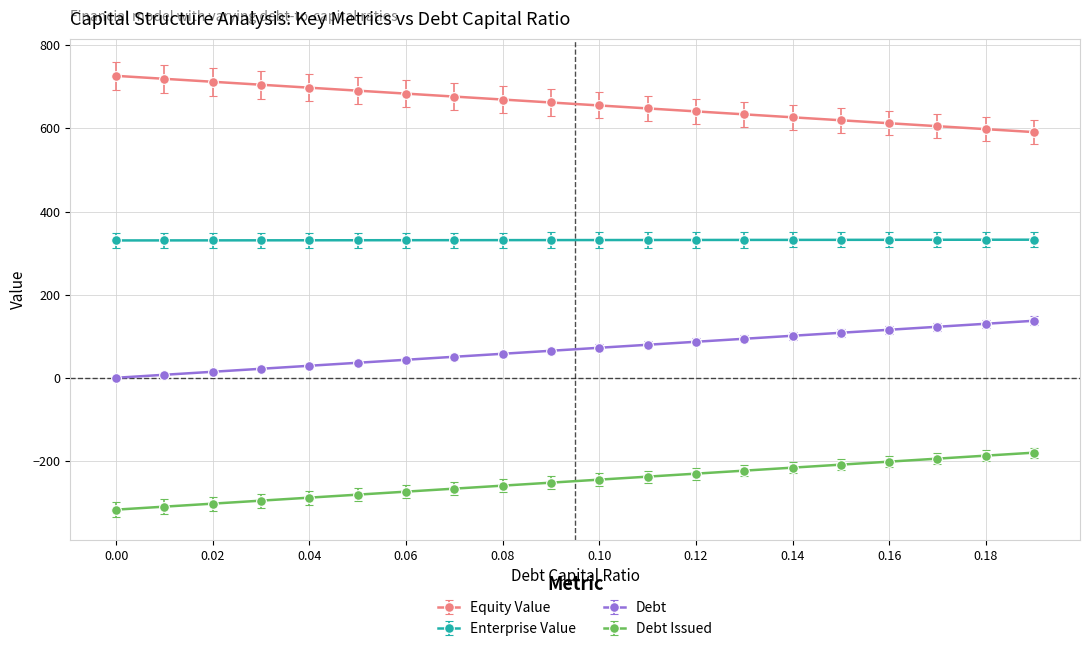

Does the chart have visible grid lines?

Yes